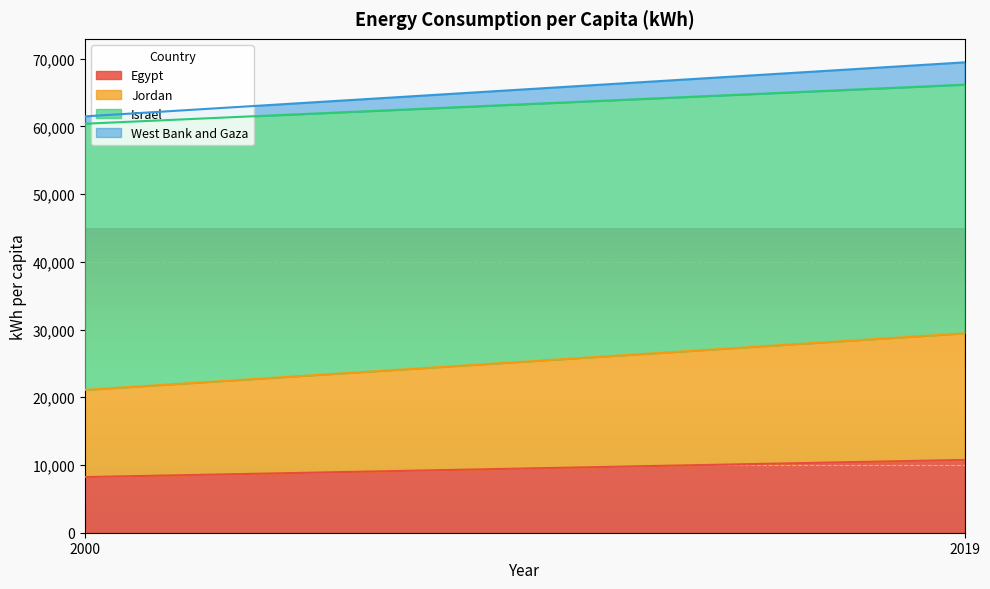

Reading left to right, extract all data points from this chart.

Egypt: 8215	10753
Jordan: 12878	18700
Israel: 39305	36717
West Bank and Gaza: 1087	3291